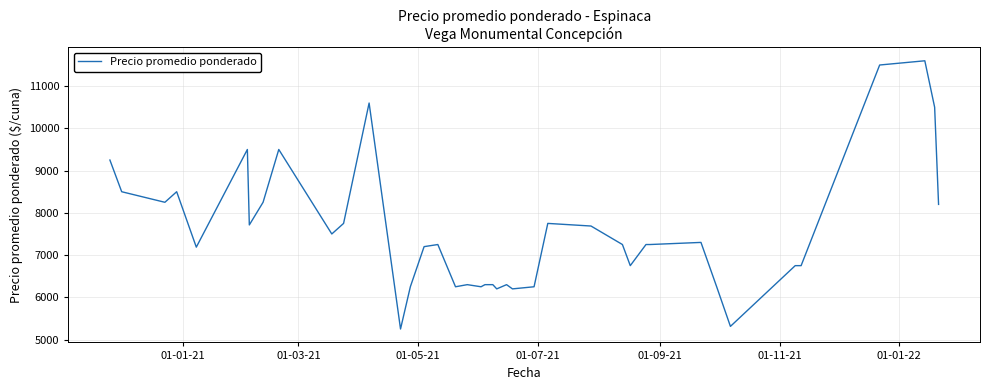

What is the maximum value shown in the chart?

11600